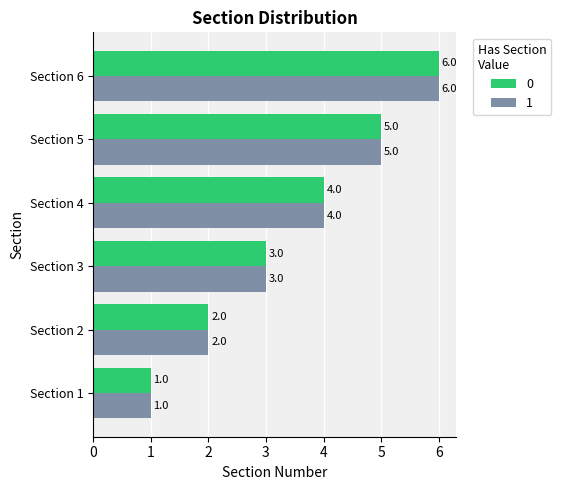

What is the greatest value displayed?

6